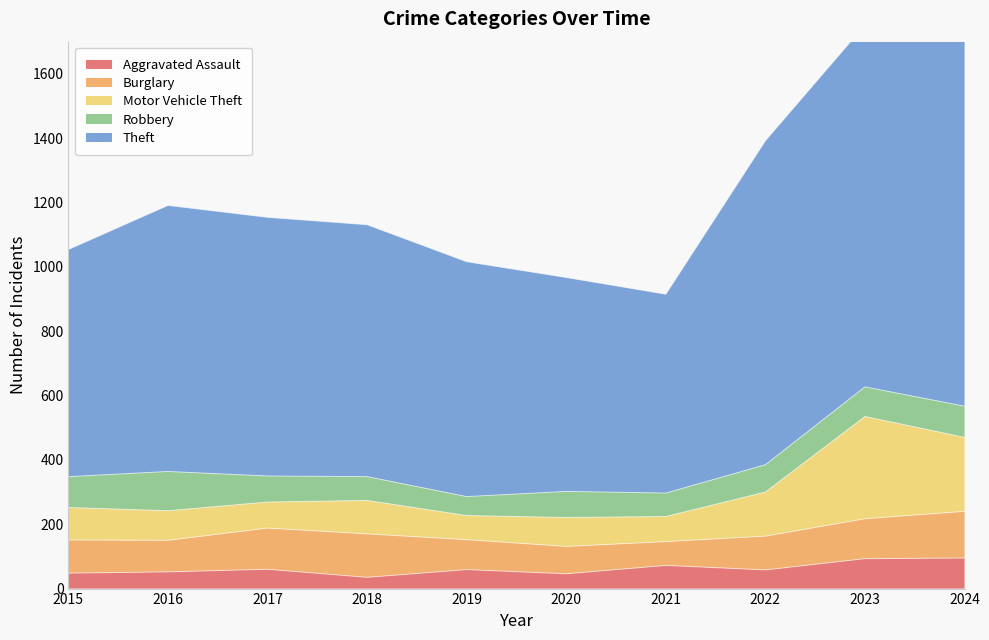

At which category does the chart reach its minimum across all series?

2018